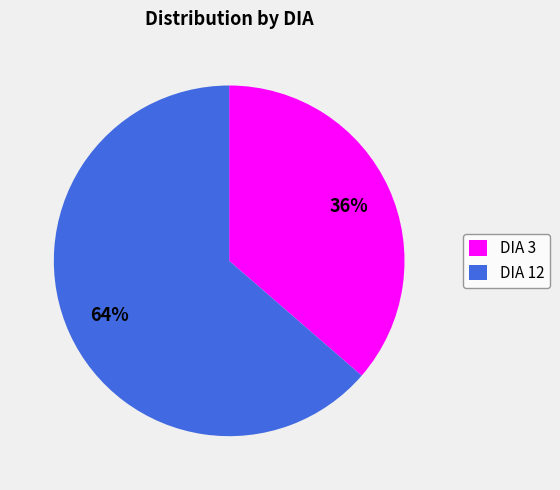

Which category has the smallest portion of the pie?

DIA 3